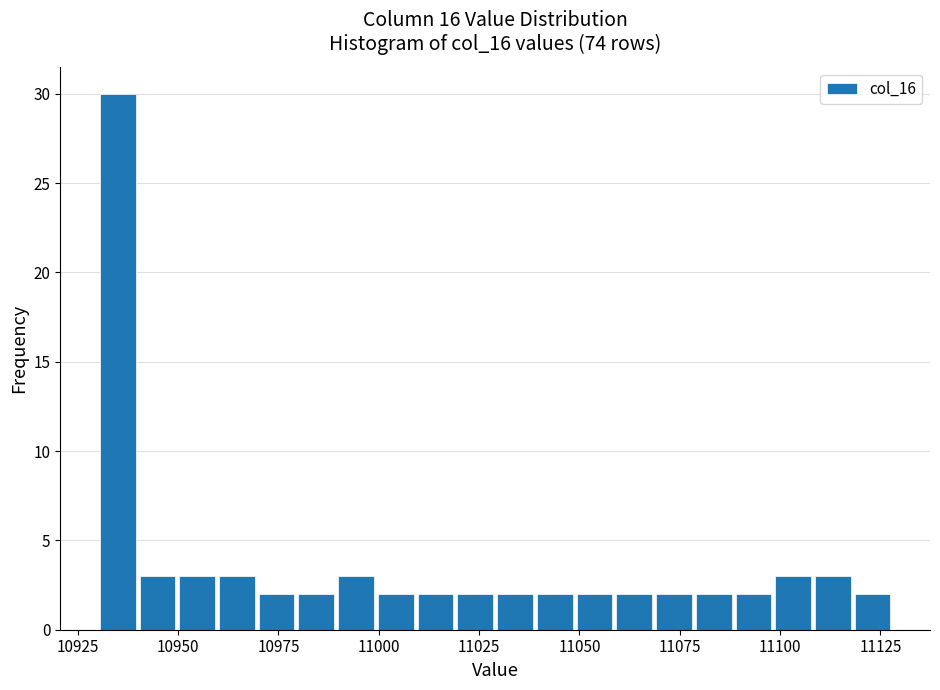

Read against the x-axis, roughly where is the centre of the tallest bar?

10935